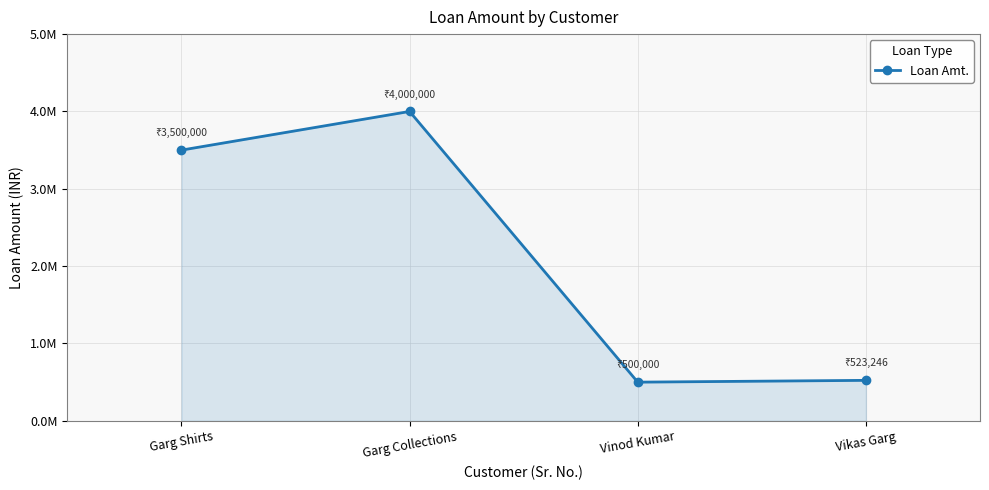

List the labels in order of value, smallest first.

Vinod Kumar, Vikas Garg, Garg Shirts, Garg Collections